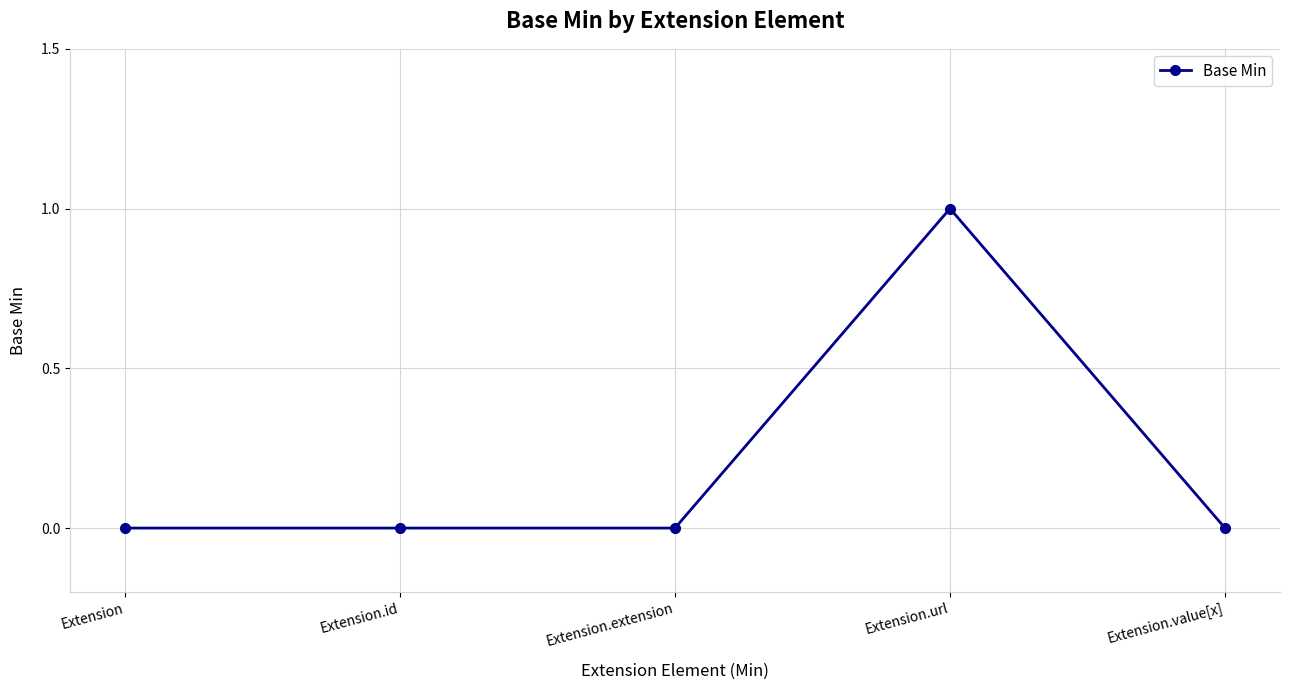

What position from the left is Extension.value[x]?

5